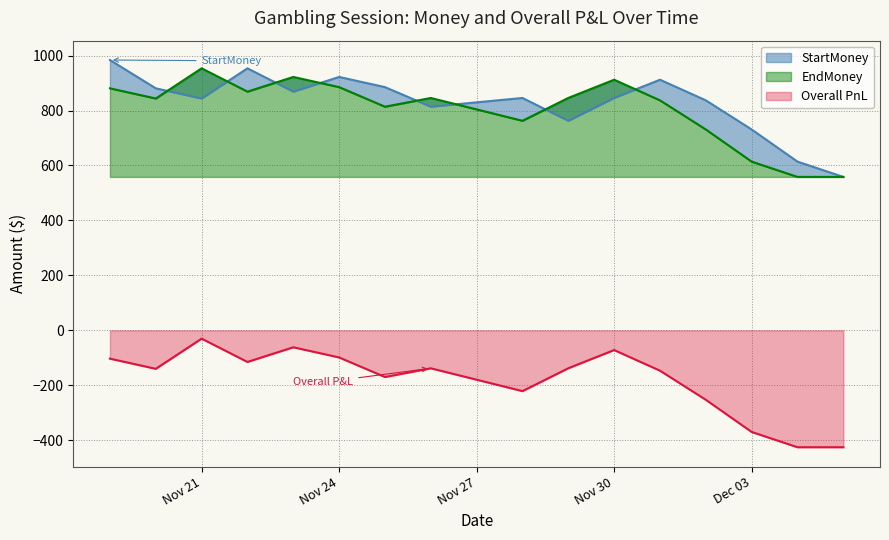

What is the lowest value of the Overall PnL series?

-425.3